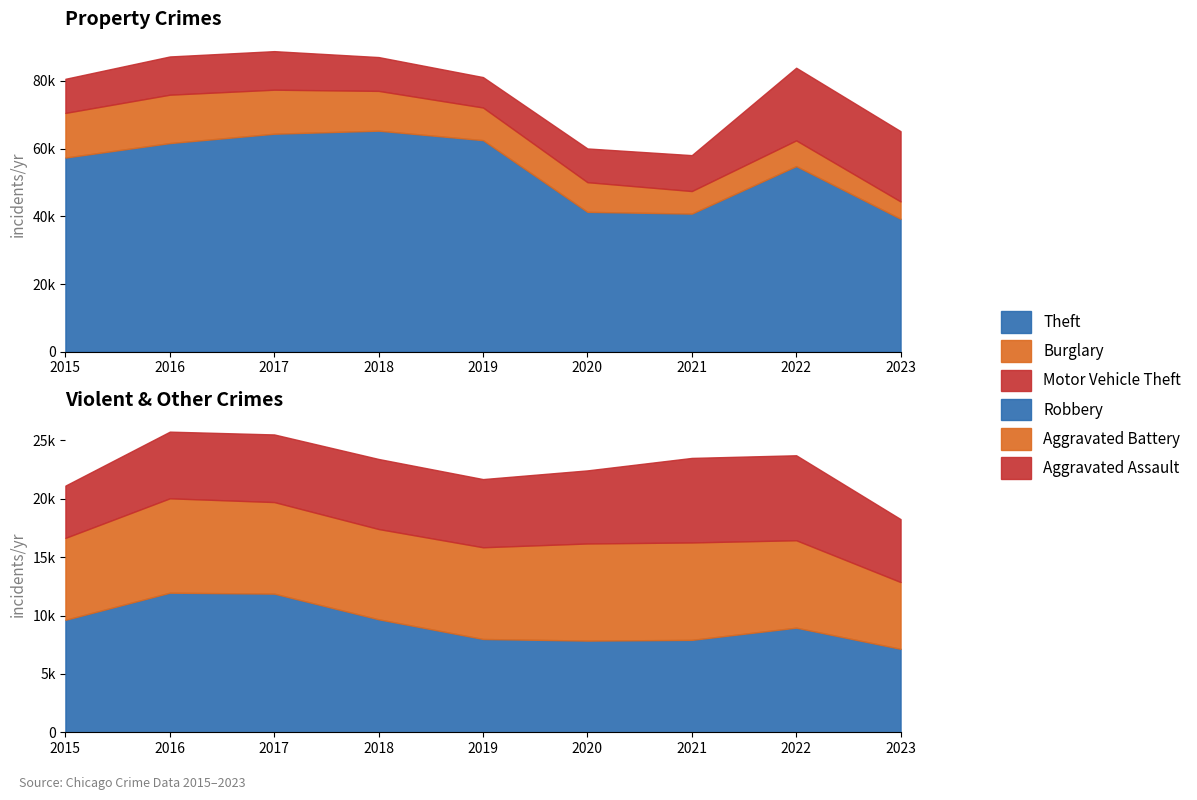

Reading left to right, what are all the values shown in this chart?

Theft: 2015=57350	2016=61621	2017=64386	2018=65287	2019=62492	2020=41321	2021=40800	2022=54828	2023=39268
Burglary: 2015=13184	2016=14289	2017=13001	2018=11747	2019=9638	2020=8758	2021=6659	2022=7593	2023=5122
Motor Vehicle Theft: 2015=10068	2016=11286	2017=11380	2018=9985	2019=8977	2020=9959	2021=10601	2022=21449	2023=20744
Robbery: 2015=9638	2016=11960	2017=11880	2018=9681	2019=7995	2020=7855	2021=7918	2022=8964	2023=7151
Aggravated Battery: 2015=7018	2016=8086	2017=7845	2018=7734	2019=7857	2020=8321	2021=8347	2022=7490	2023=5722
Aggravated Assault: 2015=4480	2016=5712	2017=5793	2018=6001	2019=5841	2020=6262	2021=7242	2022=7280	2023=5391